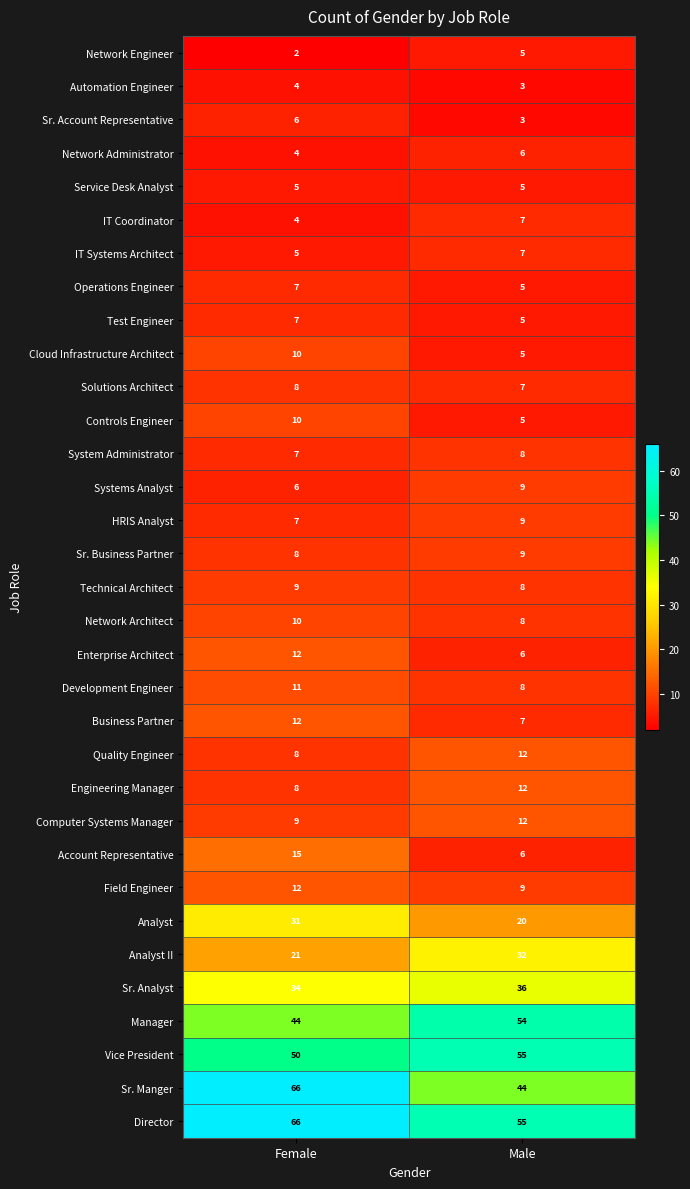

Which category has the highest value across all series?

Female